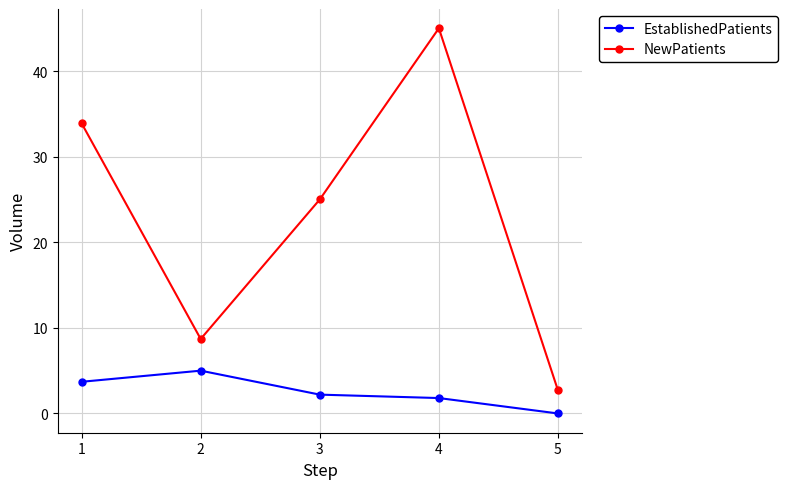

True or false: EstablishedPatients has more than 1 interior local peaks.

False